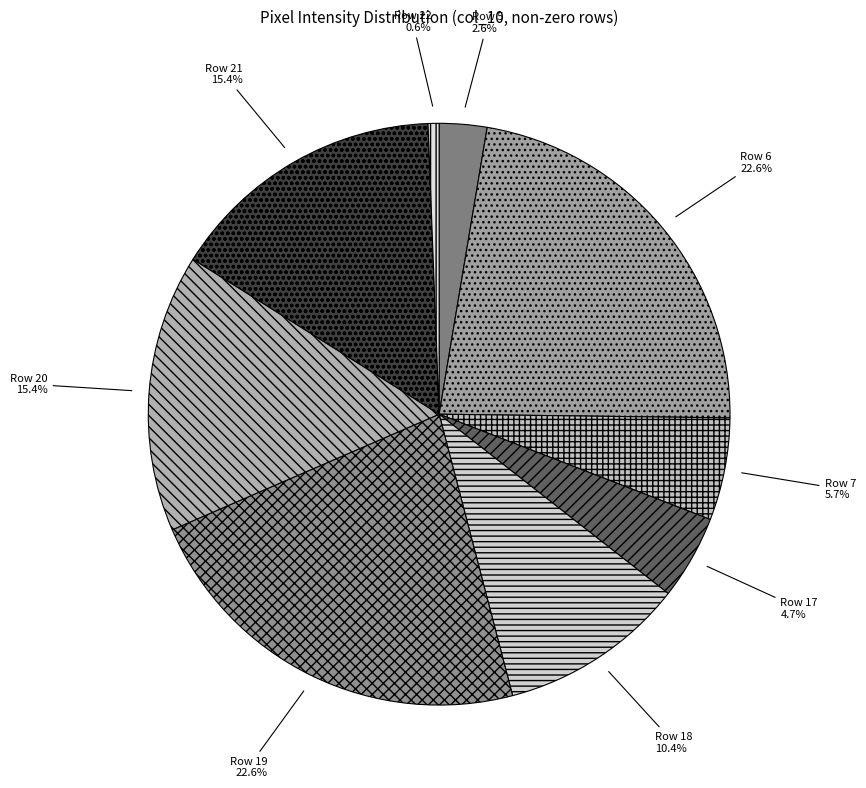

What portion of the pie excludes Row 5 2.6%?

97.4%